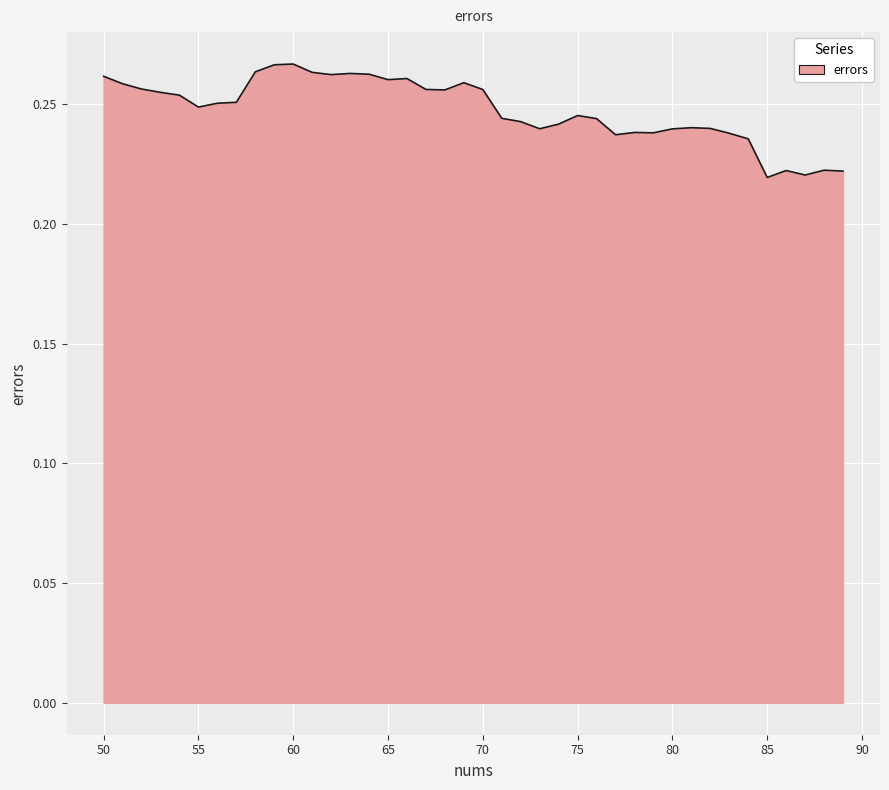

How many categories are shown in the chart?

40